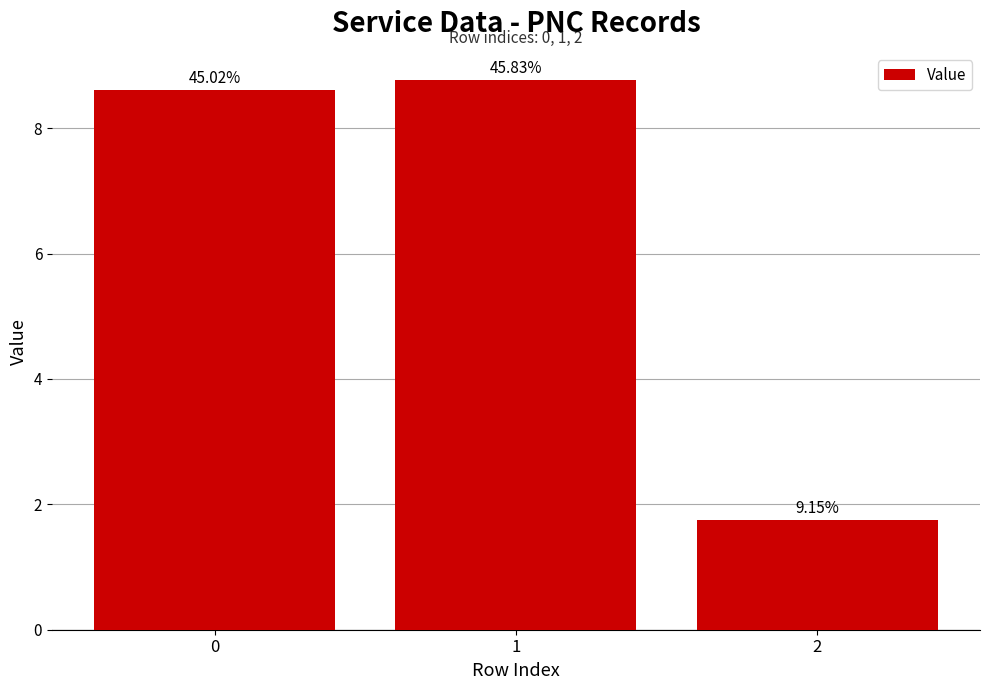

Reading left to right, extract all data points from this chart.

8.6	8.8	1.7